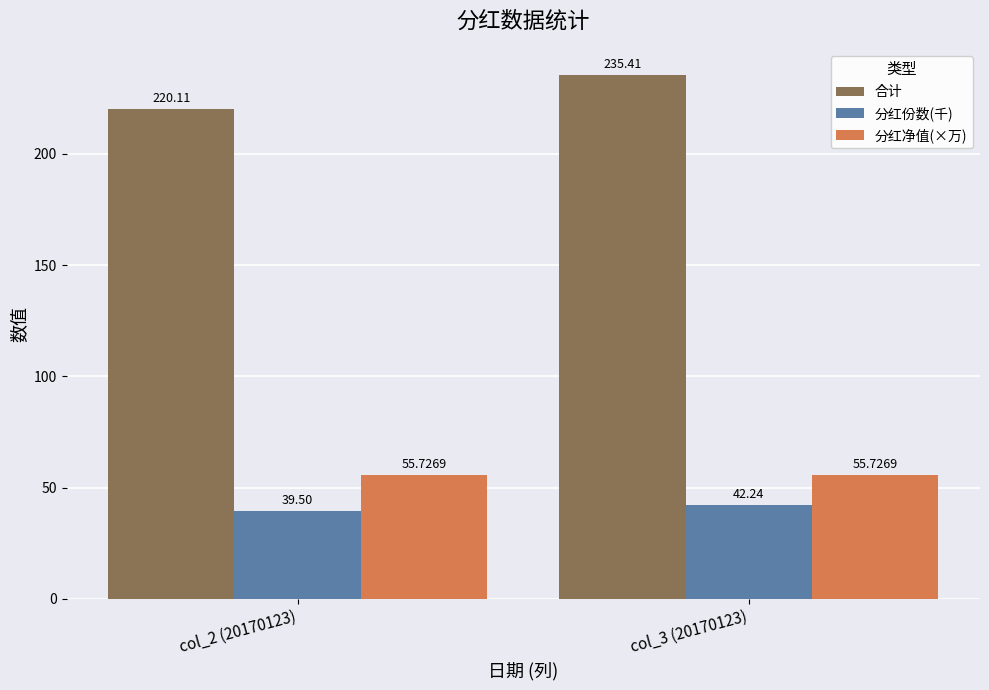

What are all the series names shown in the legend?

合计, 分红份数(千), 分红净值(×万)